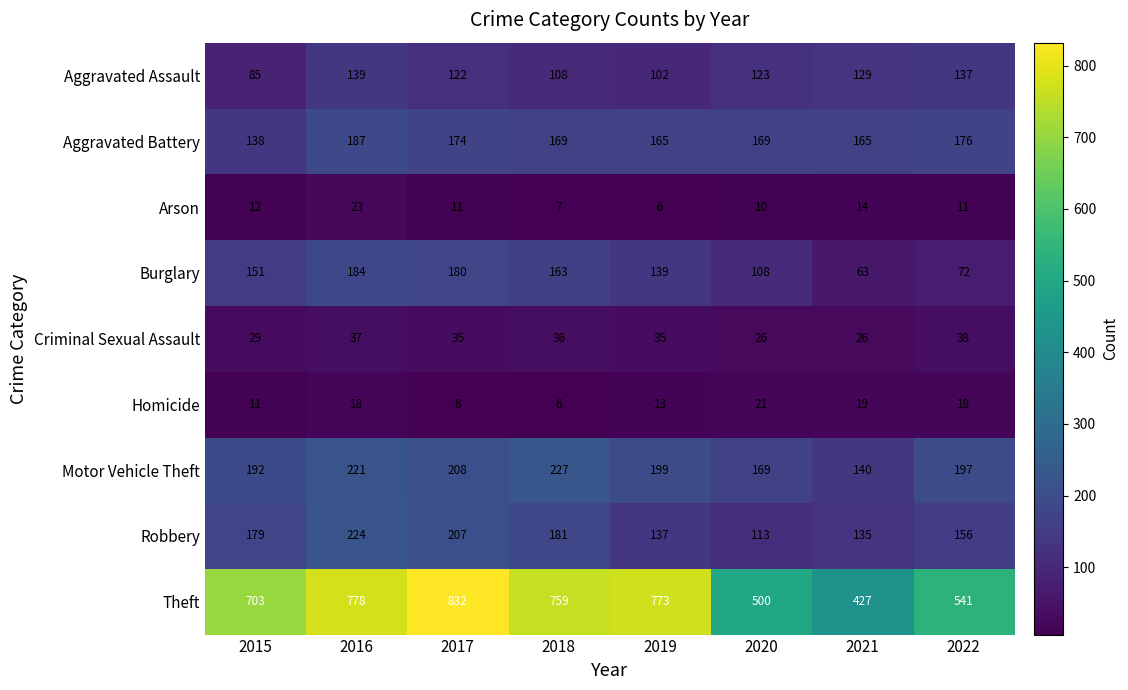

Between 2016 and 2021, which series saw the biggest shift?

Theft